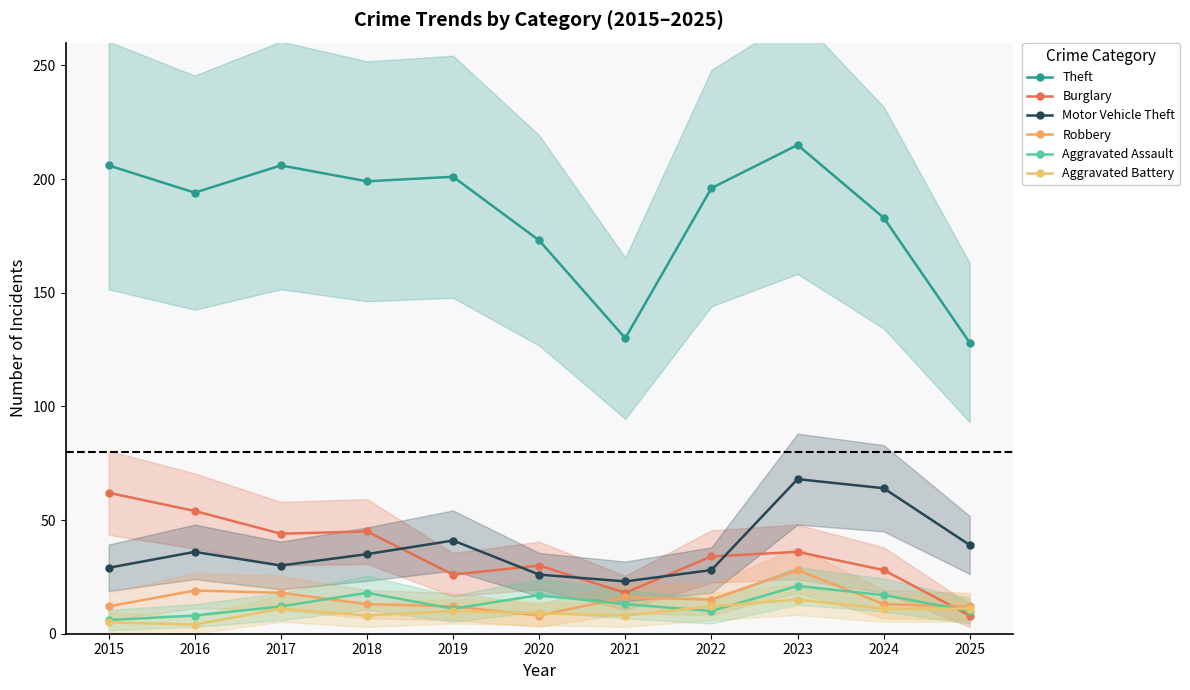

At which label does Aggravated Battery reach its peak?

2023